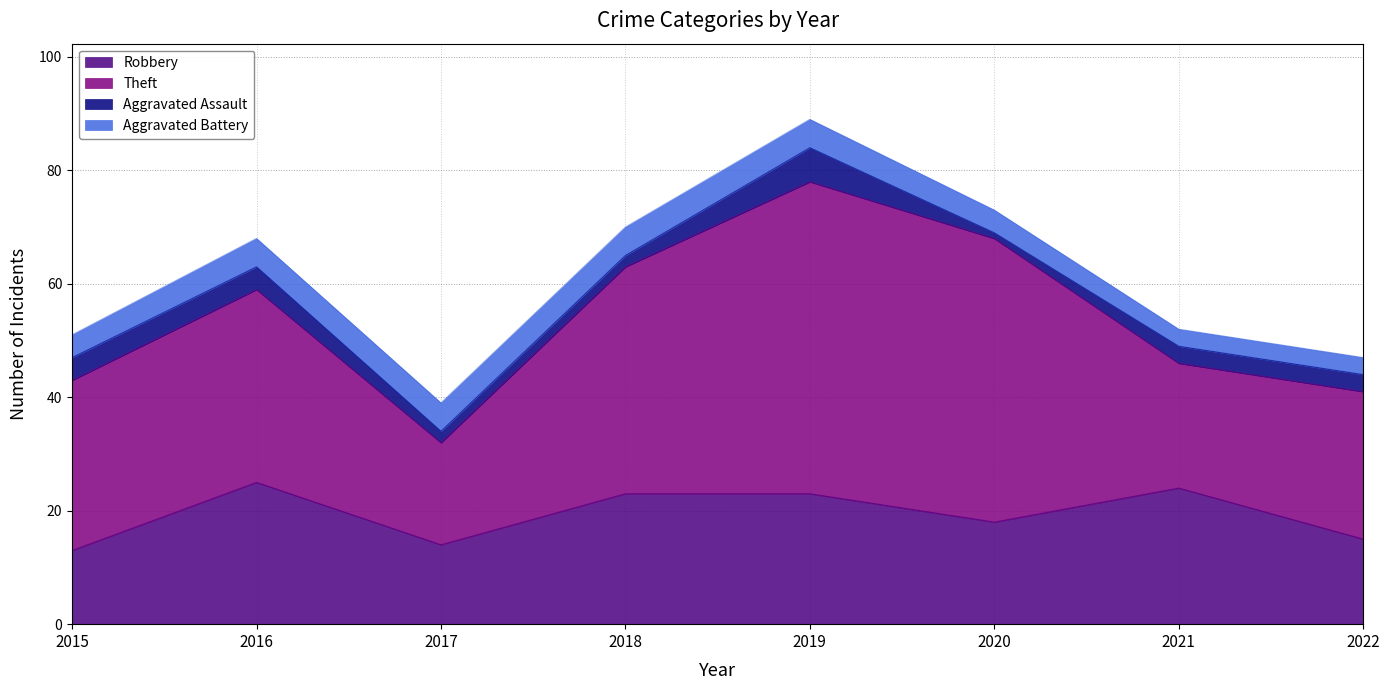

At which category is the sum across all series the highest?

2019